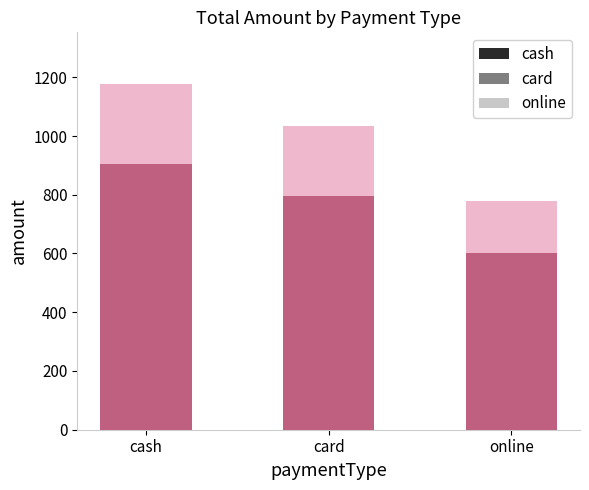

How many data points are less than 795?

1